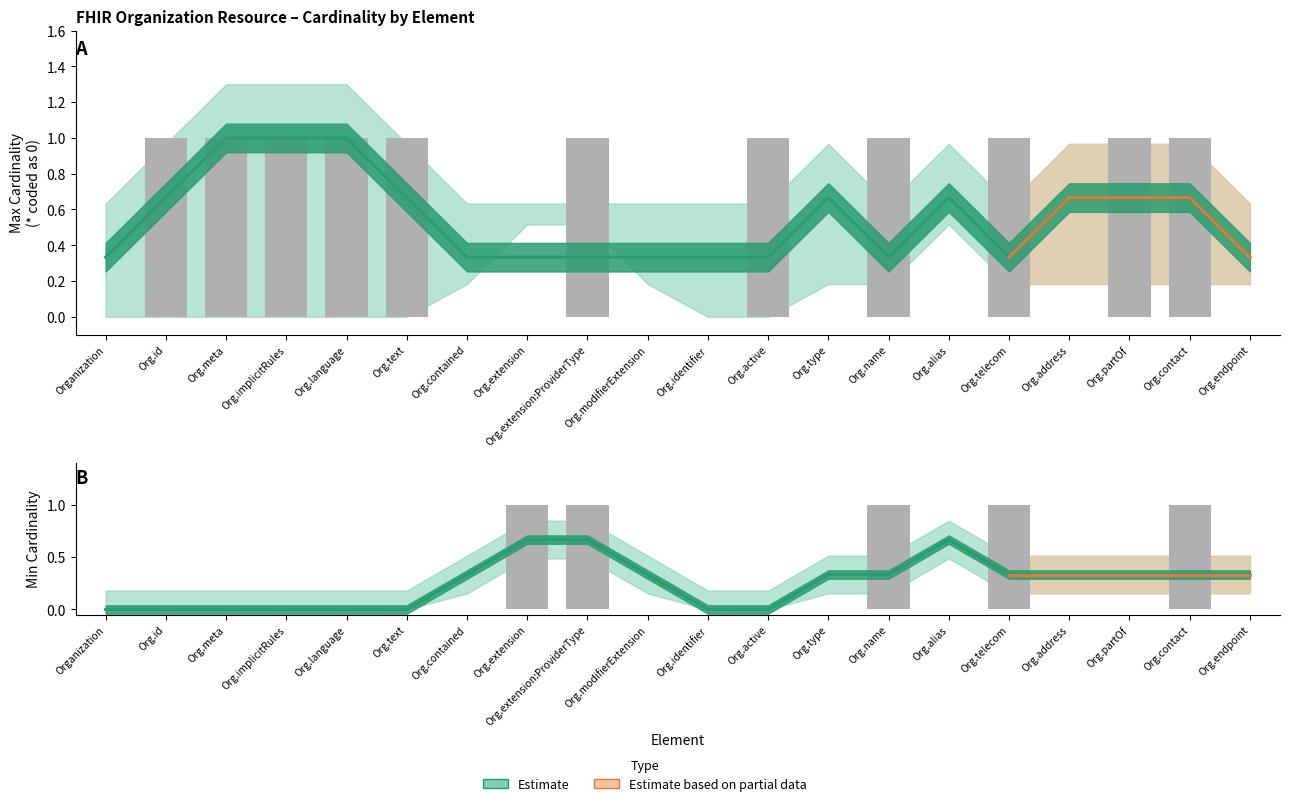

Rank the series by their maximum value, from lowest to highest.

Min Cardinality, Max Cardinality (0=unbounded)